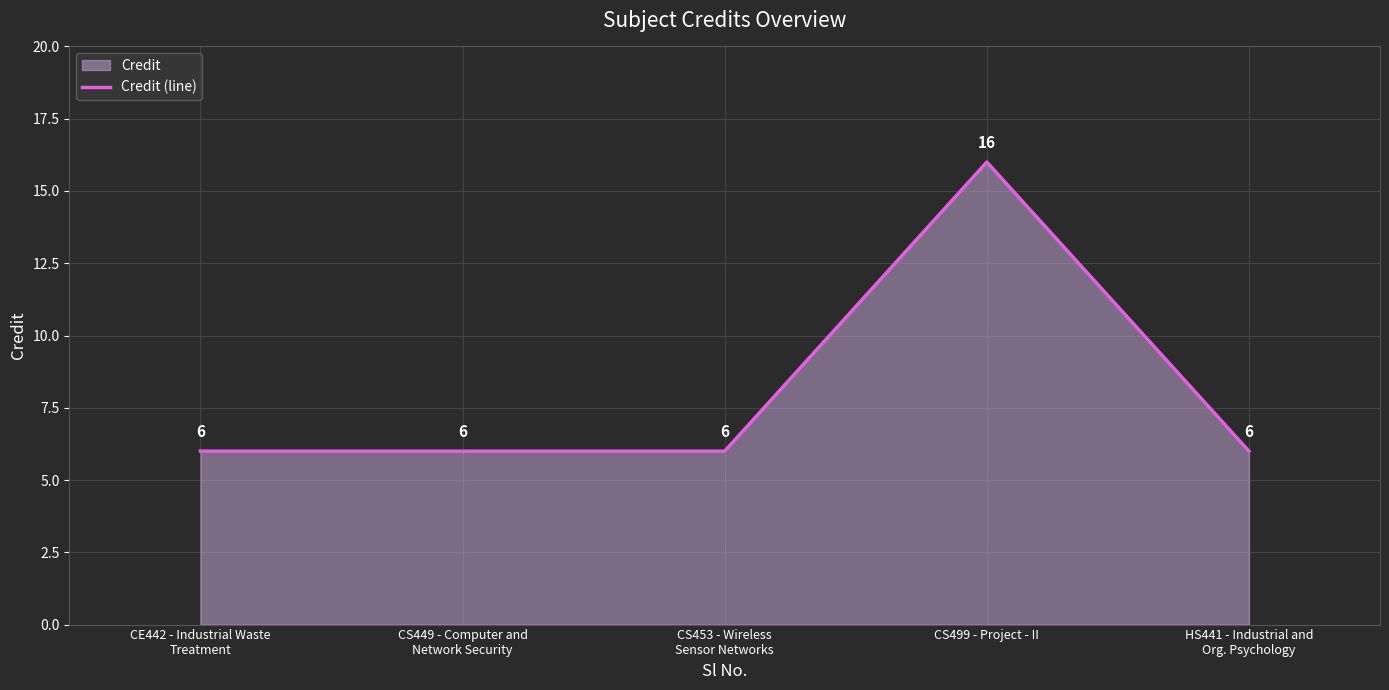

List the labels in order of value, largest first.

CS499 - Project - II, CE442 - Industrial Waste
Treatment, CS449 - Computer and
Network Security, CS453 - Wireless
Sensor Networks, HS441 - Industrial and
Org. Psychology